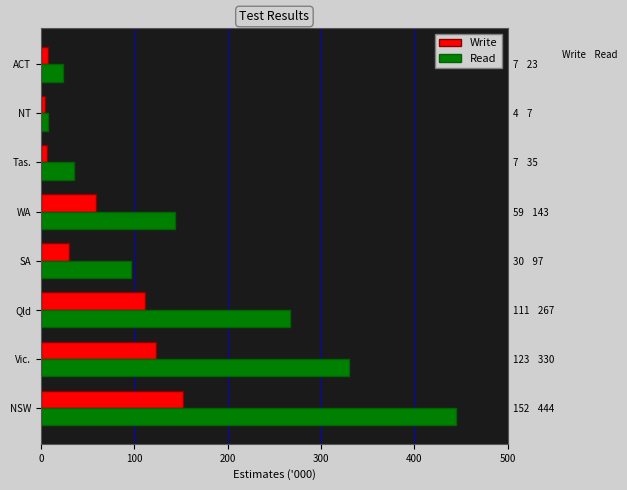

Which series has the largest total across all categories?

Read